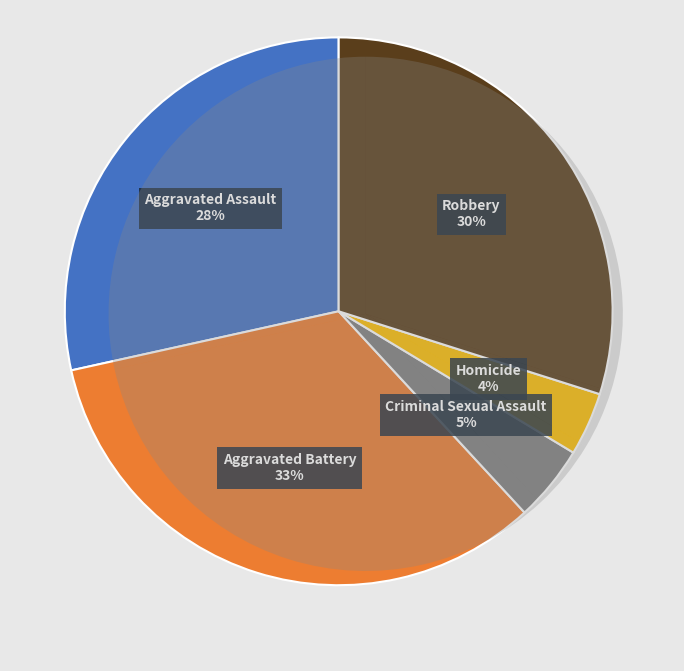

Does Robbery represent more than half of the total?

No